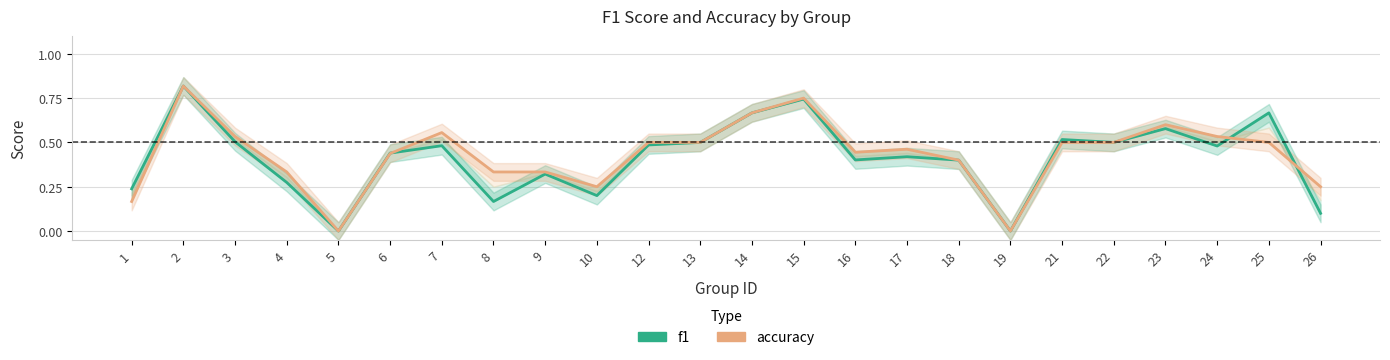

True or false: accuracy and f1 intersect in this chart.

True